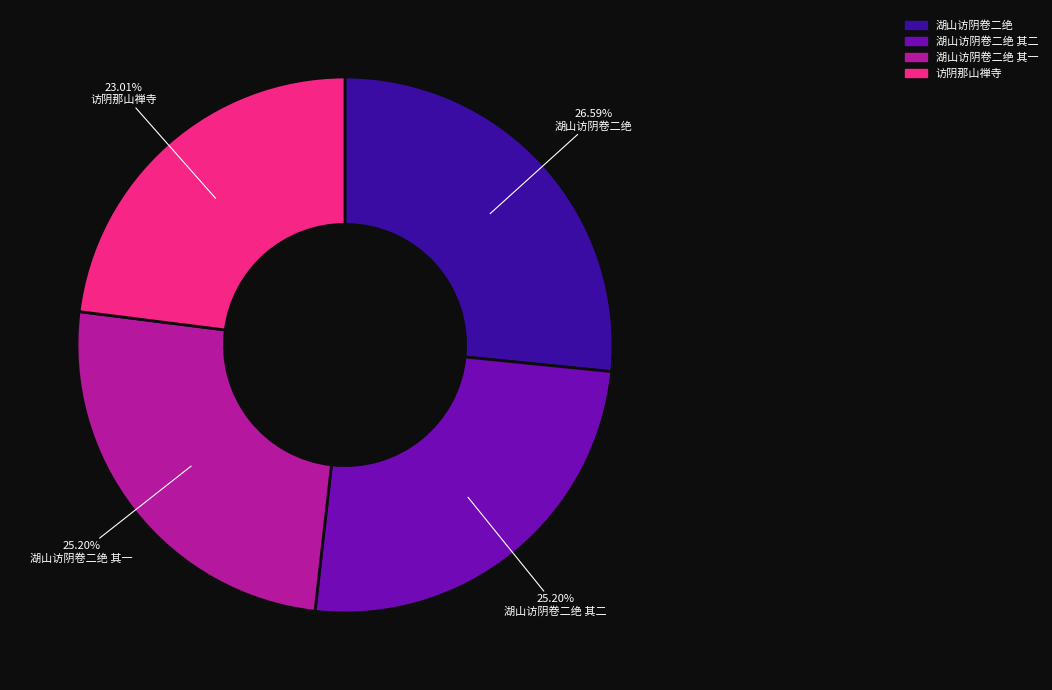

Is 访阴那山禅寺 the majority of the pie?

No